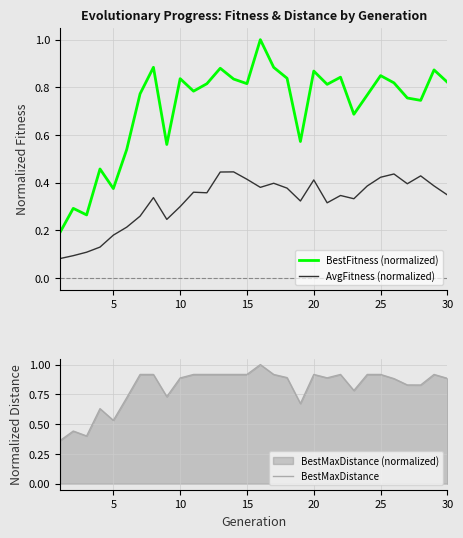

True or false: BestFitness (normalized) and AvgFitness (normalized) cross at least once.

False